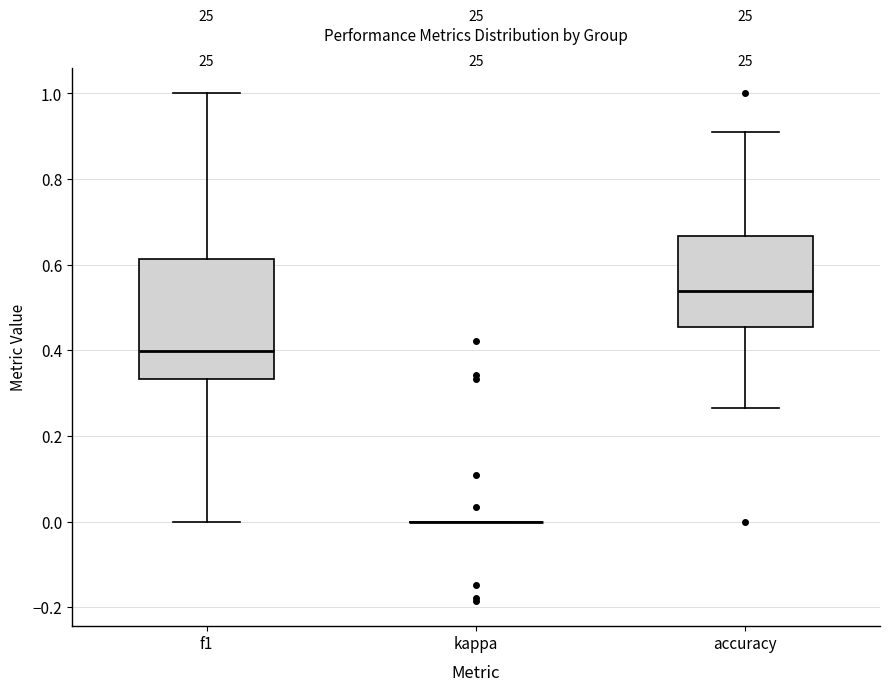

Reading left to right, transcribe this box plot: for each box, give where its median line is, the range the box spans, and where its two whiskers end, as read against the y-axis. The values are not printed on the chart, so give them approximately, as read against the axis.

f1: median 0.40, box 0.34 to 0.62, whiskers 0.00 to 1.00
kappa: box collapsed to a line at 0.00, whiskers 0.00 to 0.00
accuracy: median 0.54, box 0.46 to 0.66, whiskers 0.26 to 0.90